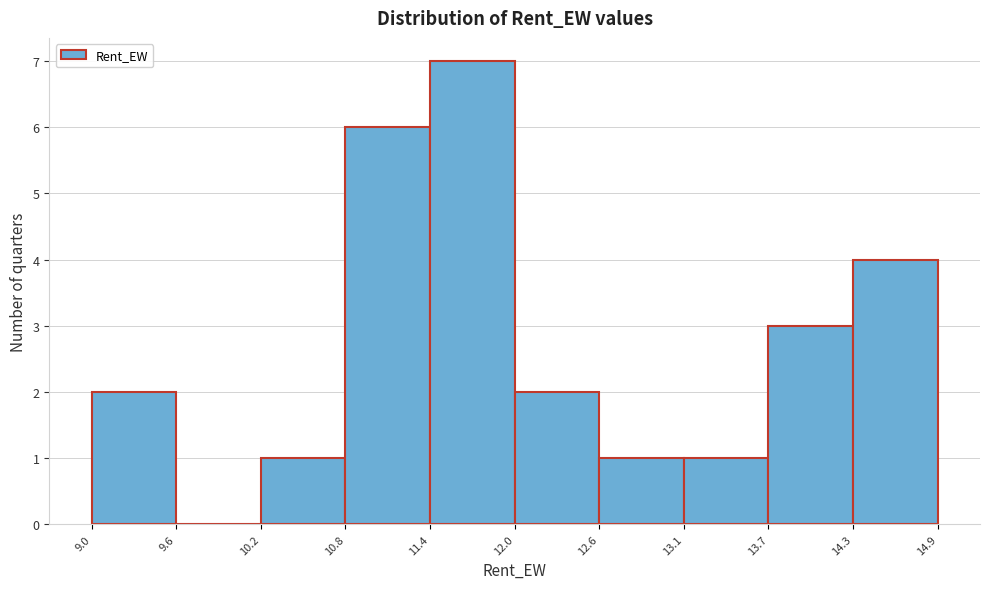

Which range on the x-axis has the tallest bar?

11.4 to 12.0